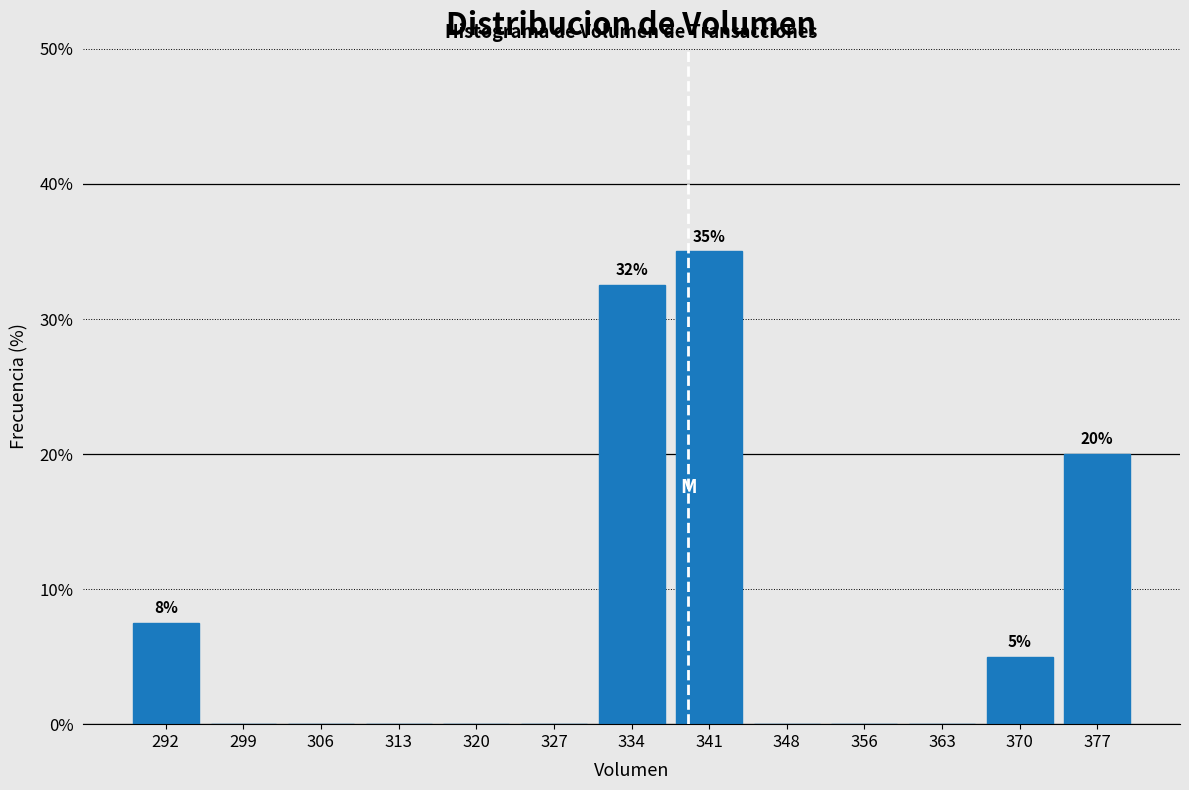

Over which range of the x-axis is the bar tallest?

338 to 345